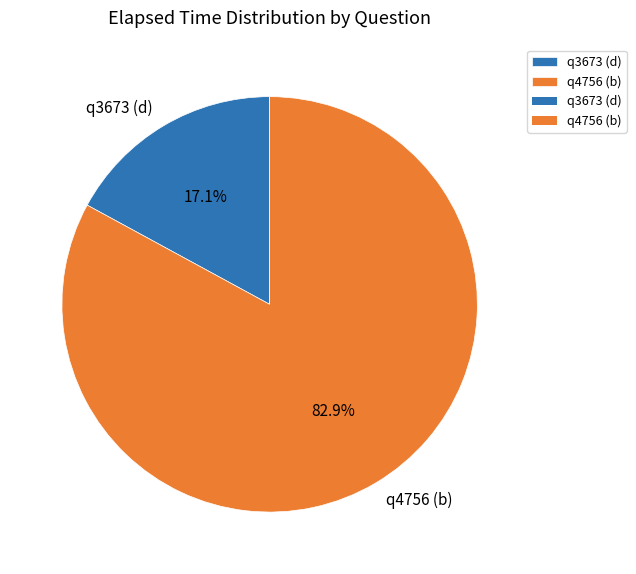

Approximately how many times larger is the value at q3673 (d) compared to q4756 (b)?

0.2